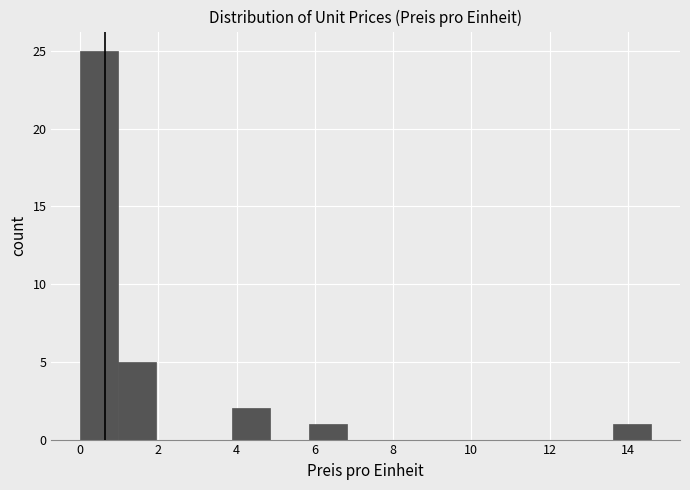

Reading left to right, transcribe this chart: for each bar, give the range it covers on the x-axis and its height. Neither the bar edges nor the heights are printed on the chart, so give them approximately, as read against the axes.

0.0 to 1.0: 25
1.0 to 2.0: 5
2.0 to 3.0: 0
3.0 to 3.8: 0
3.8 to 4.8: 2
4.8 to 5.8: 0
5.8 to 6.8: 1
6.8 to 7.8: 0
7.8 to 8.8: 0
8.8 to 9.8: 0
9.8 to 10.8: 0
10.8 to 11.6: 0
11.6 to 12.6: 0
12.6 to 13.6: 0
13.6 to 14.6: 1